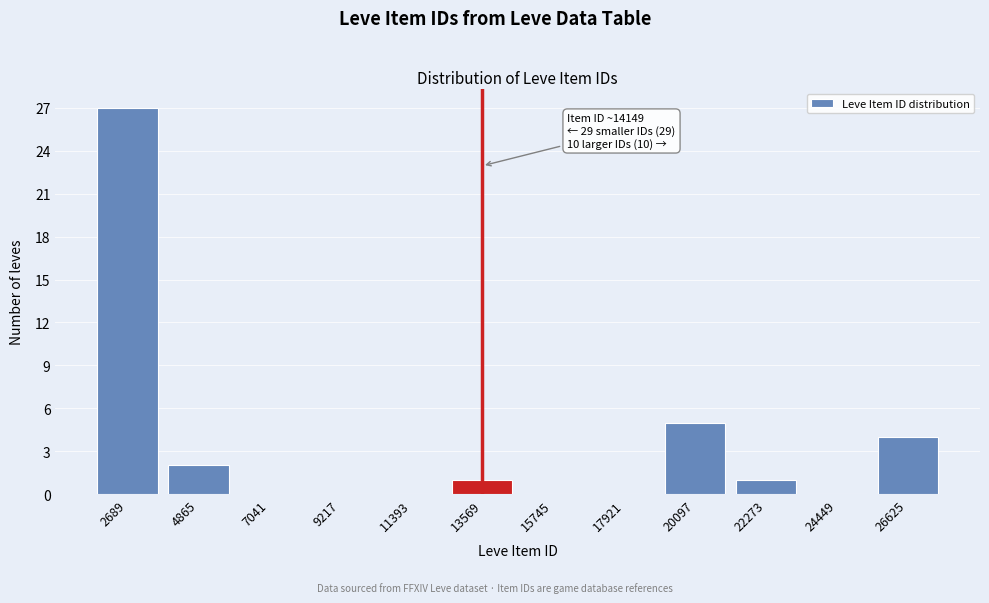

Reading left to right, transcribe all the data shown in this chart.

2689=27	4865=2	7041=0	9217=0	11393=0	13569=1	15745=0	17921=0	20097=5	22273=1	24449=0	26625=4